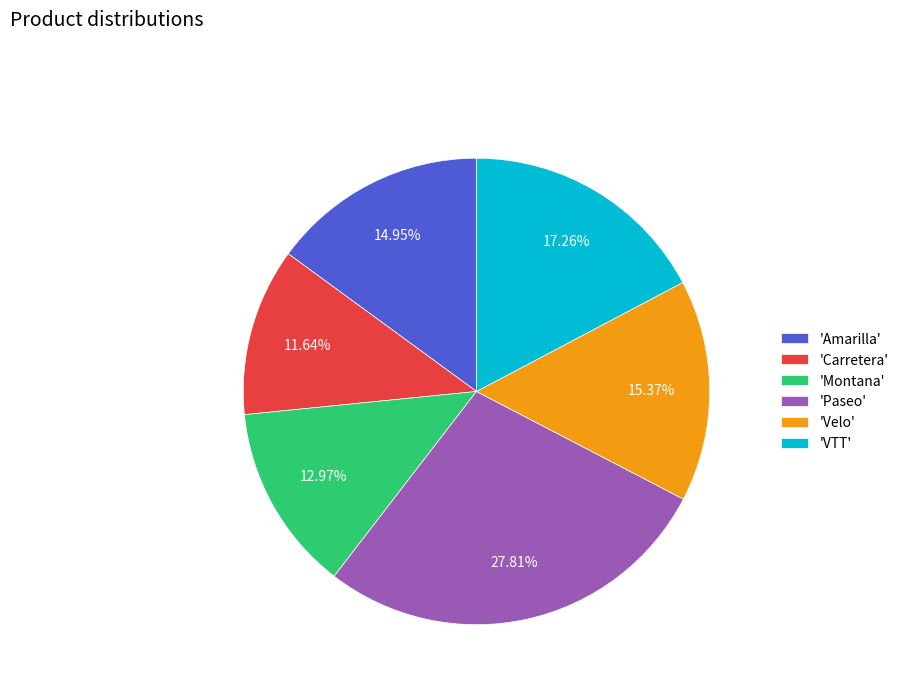

Do 'Amarilla' and 'Carretera' together represent more than half of the pie?

No